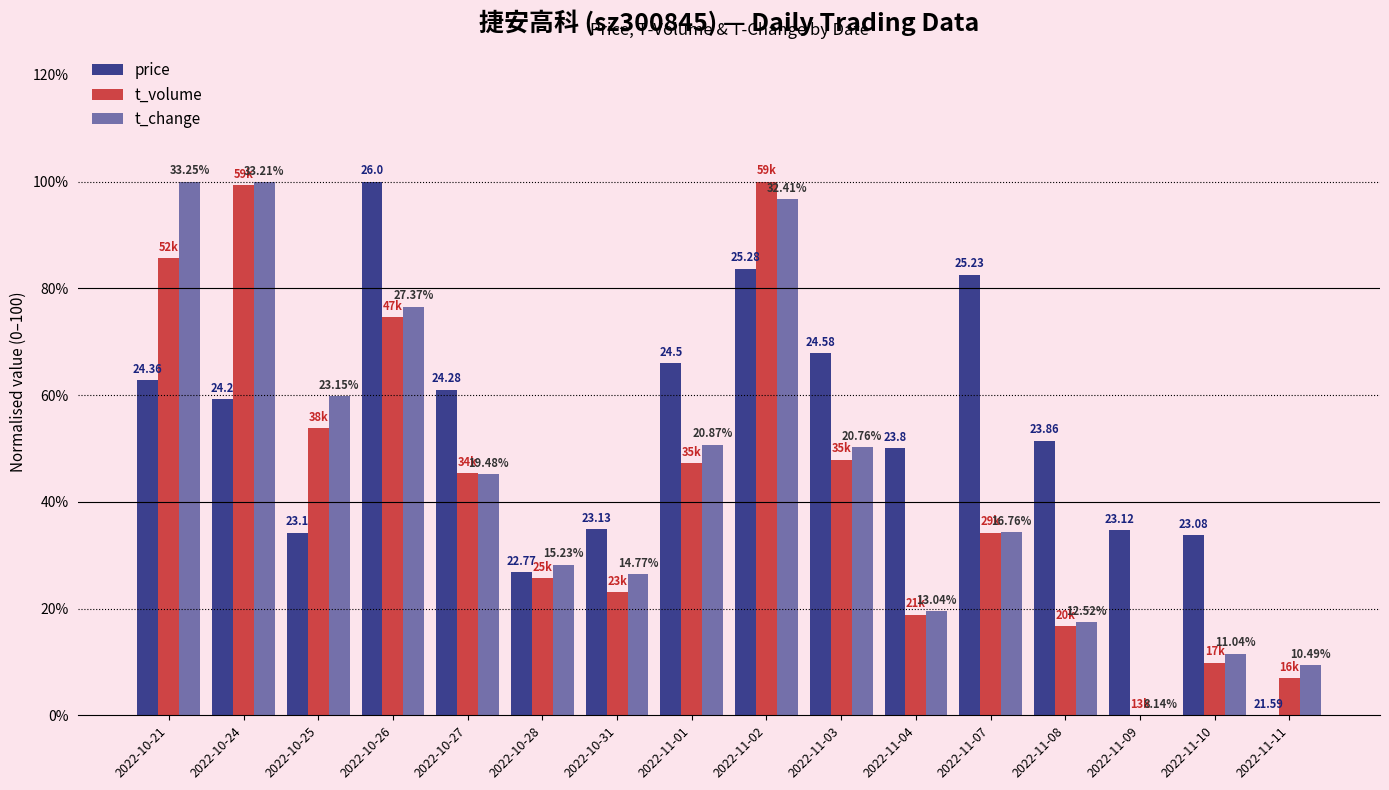

What is the difference between the maximum and second lowest values in the t_volume series?

93.1